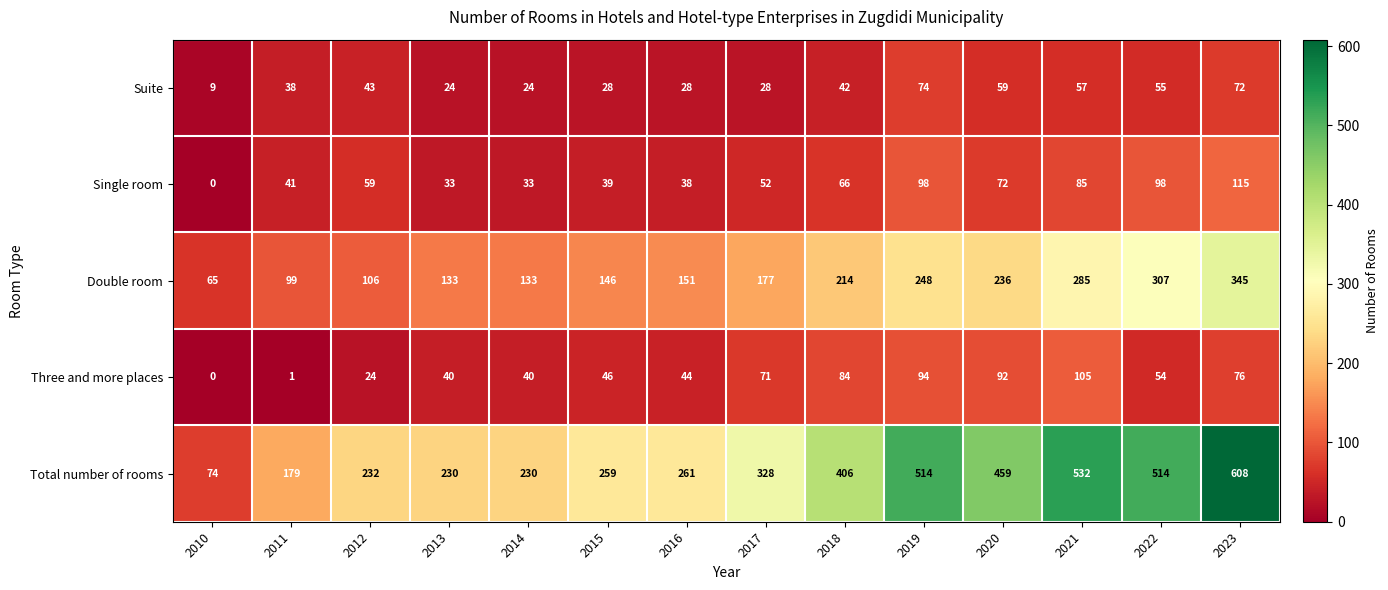

Count the number of data series in this chart.

5